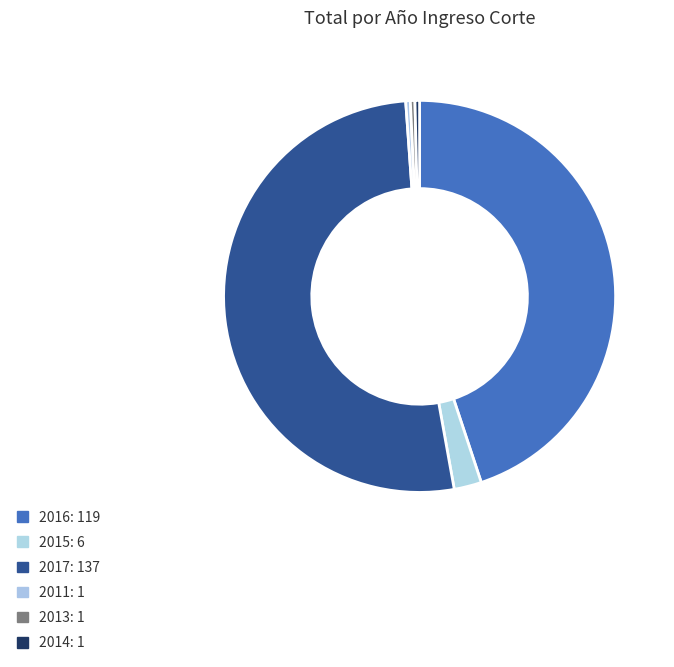

What is the change in value from 2016 to 2011?

-118